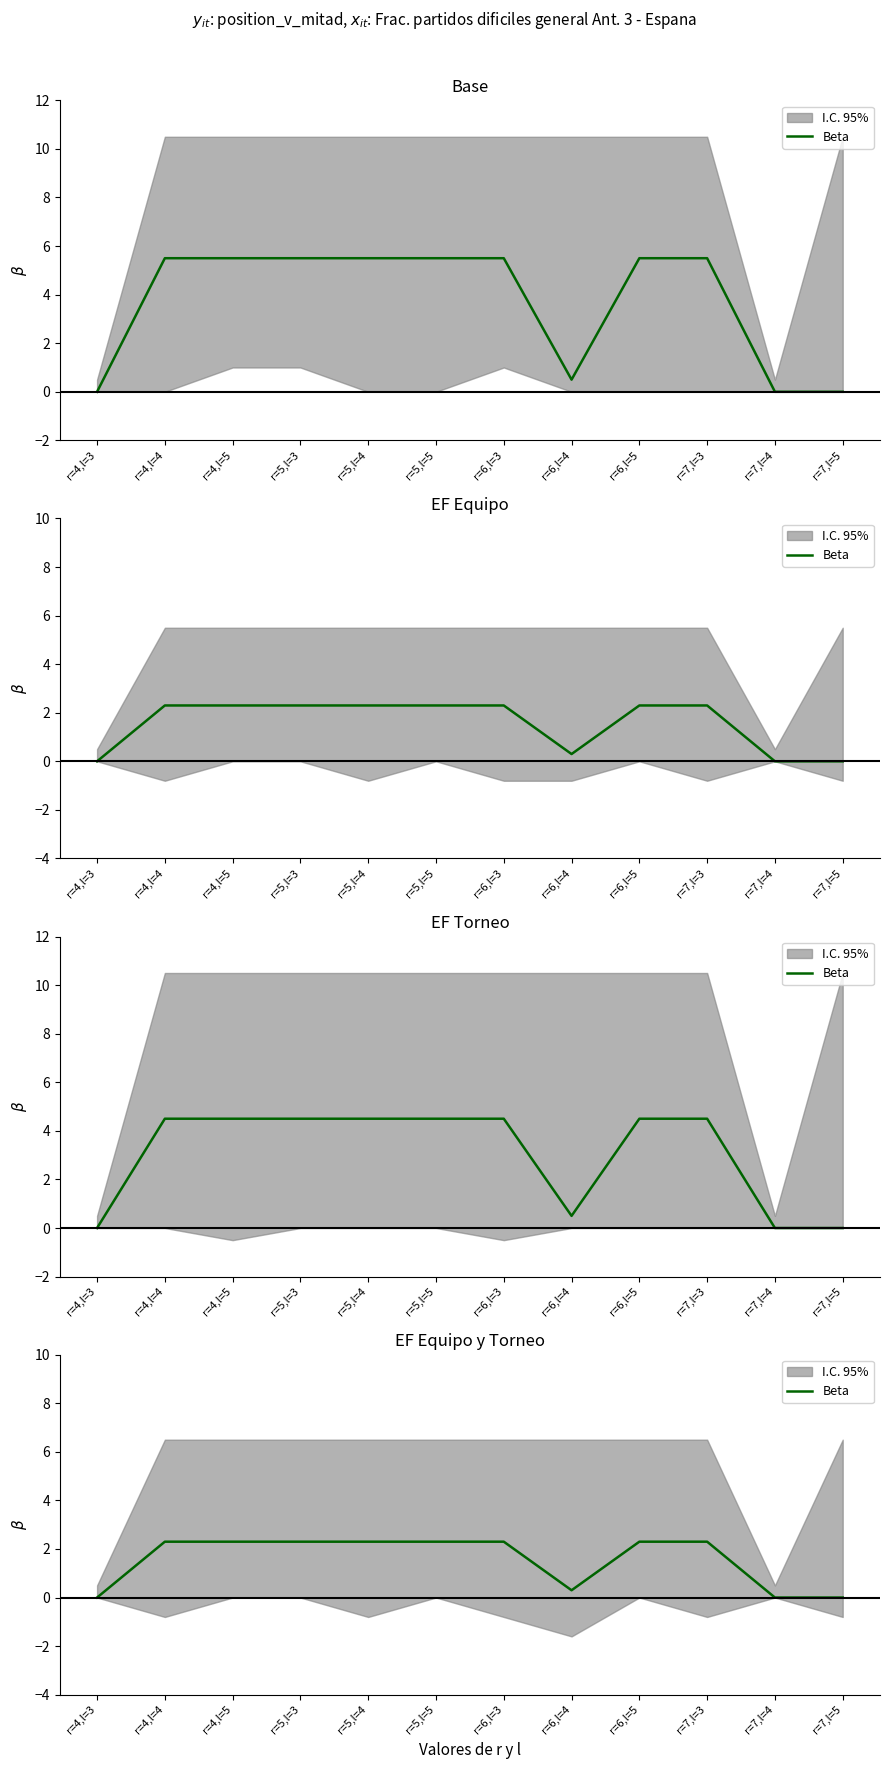

Is this an area chart (filled region under the line)?

No